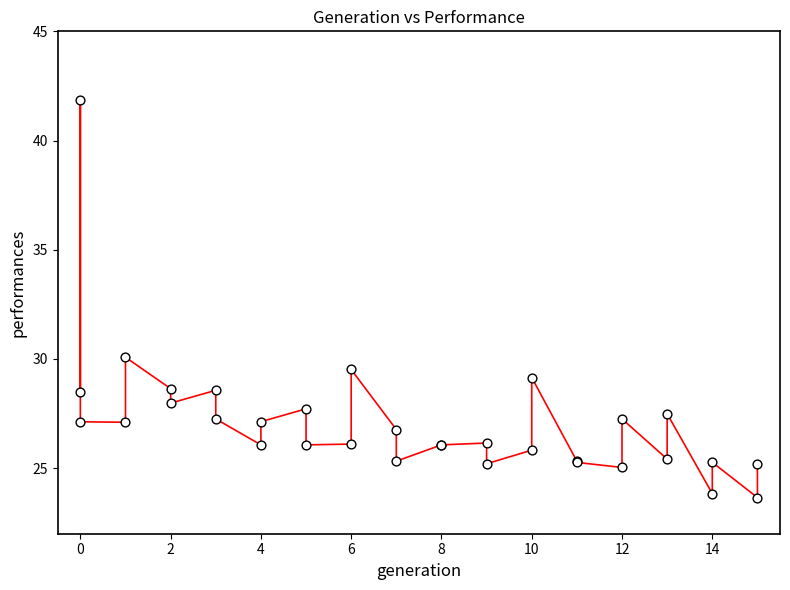

What Y value in the scatter plot is closest to 32?

30.1